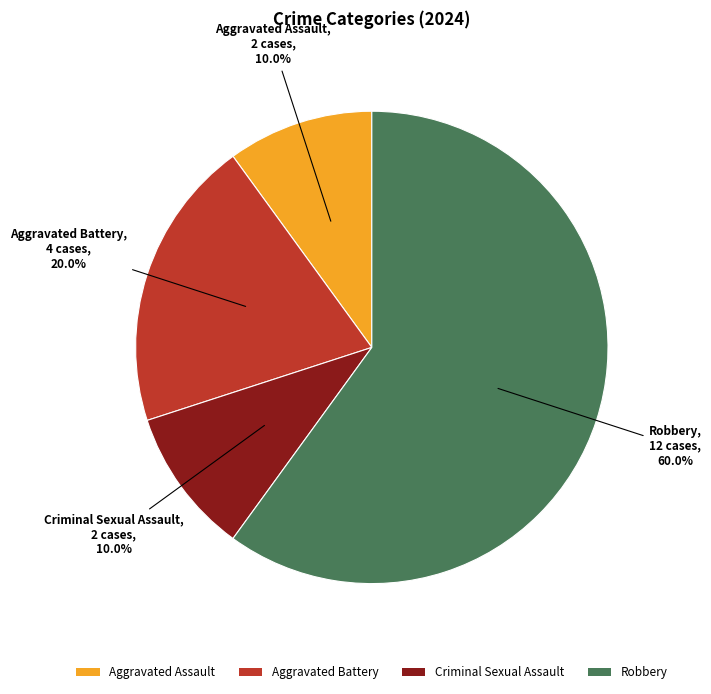

What is the largest slice in the pie chart?

Robbery